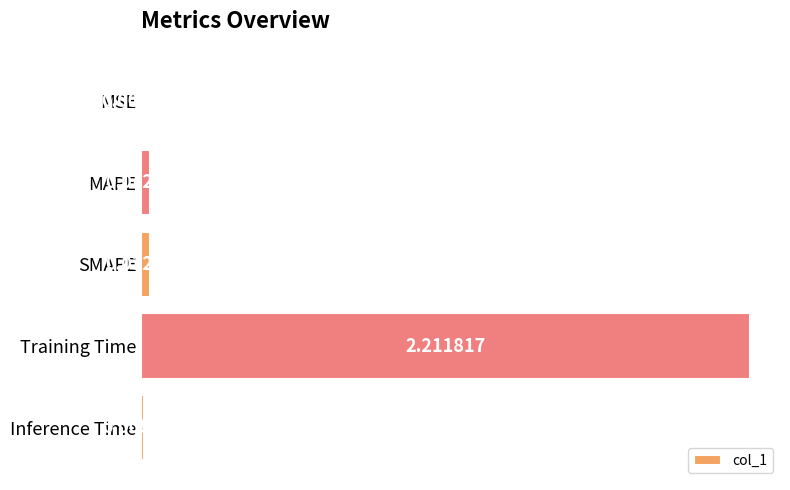

Which category has the highest value across all series?

Training Time